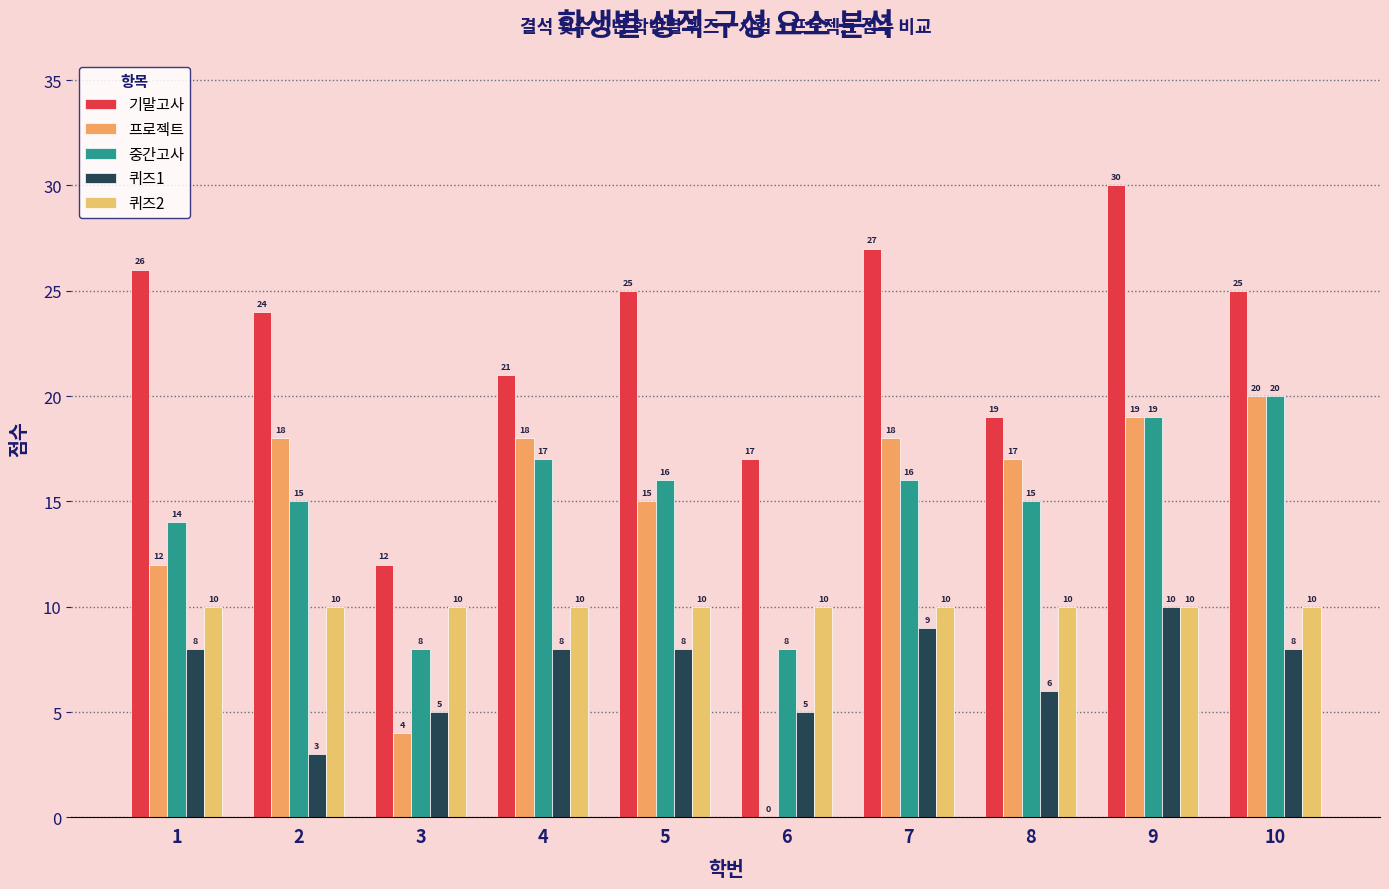

Count the number of categories in the chart.

10